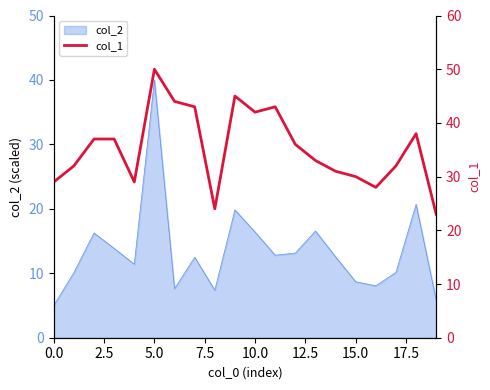

The value of col_2 at 15.0 is 8.7. True or false?

True